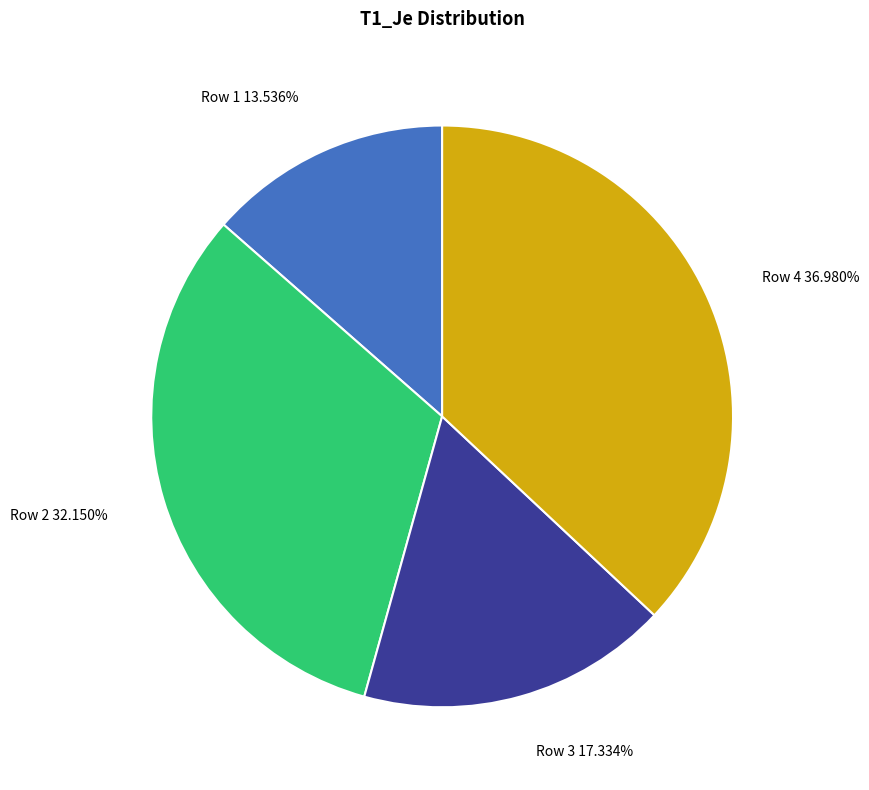

Is there a majority slice in this chart?

No